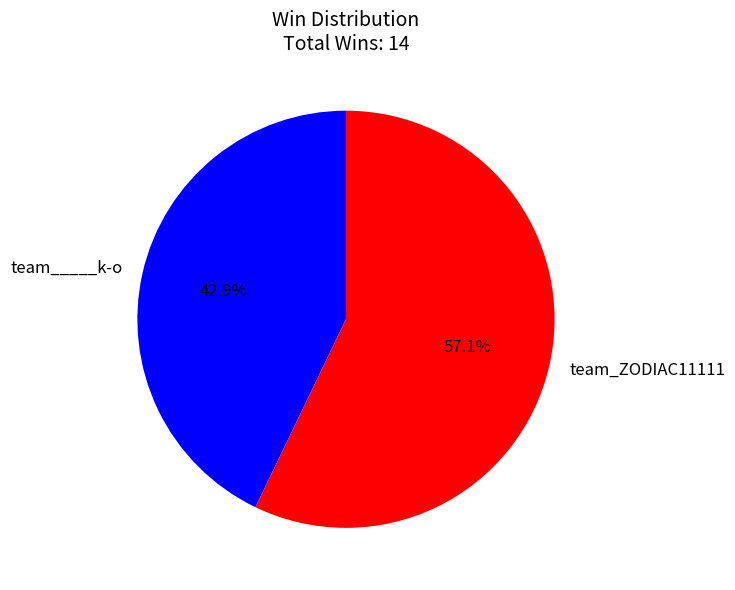

What percentage is the team_ZODIAC11111 slice, to the nearest percent?

57%